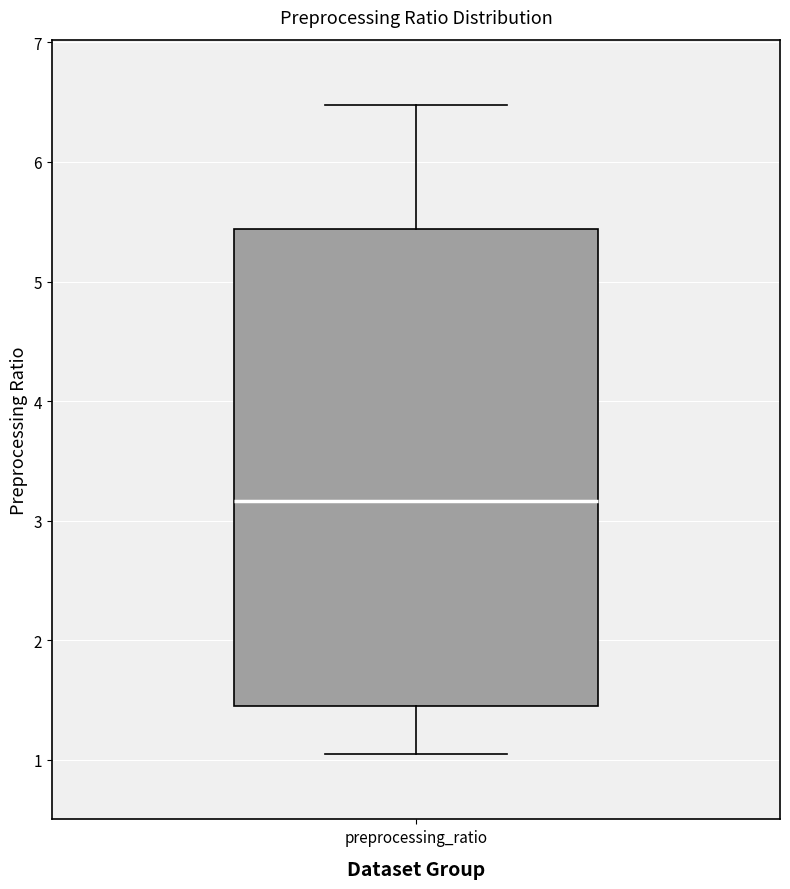

Transcribe this box plot: give where the median line is, the range the box spans, and where the two whiskers end, as read against the y-axis. The values are not printed on the chart, so give them approximately, as read against the axis.

median 3.2, box 1.4 to 5.4, whiskers 1.0 to 6.5